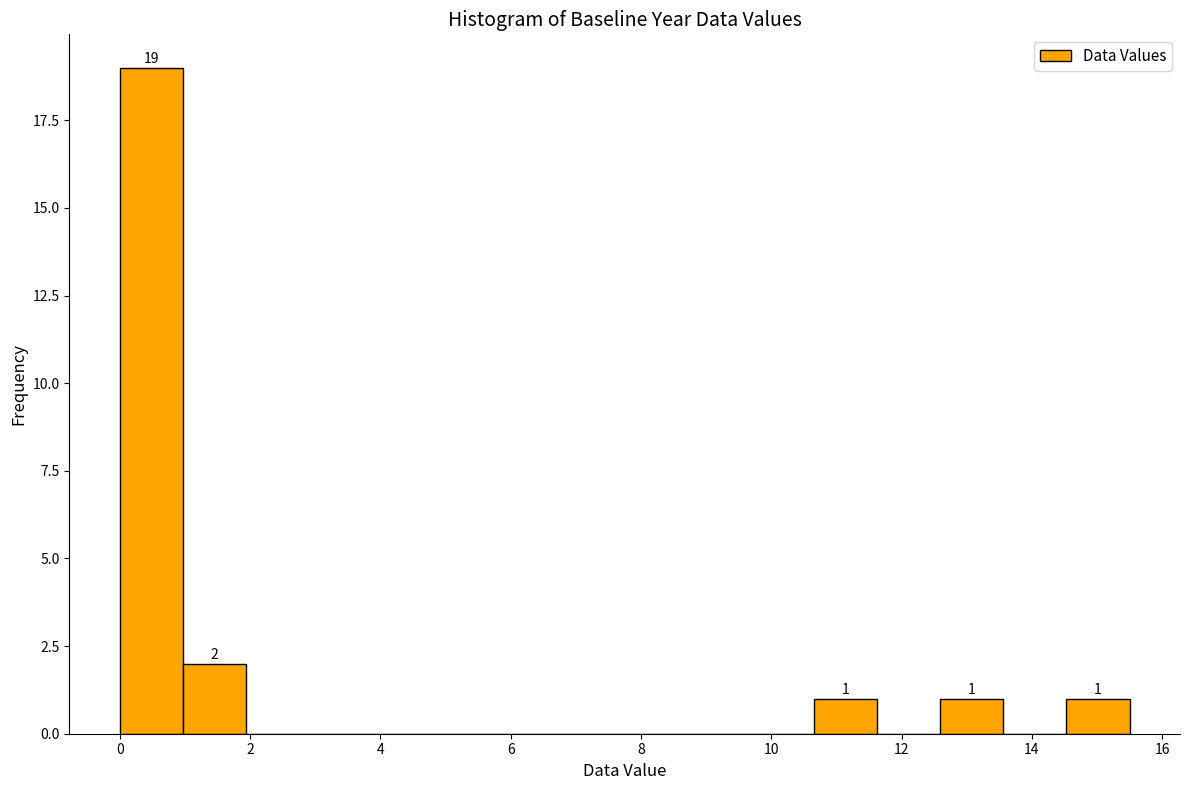

Which range on the x-axis has the tallest bar?

0.0 to 1.0